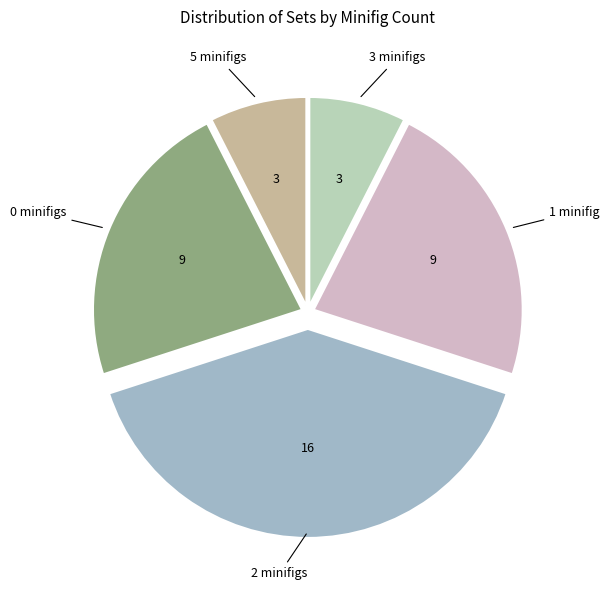

Is there any slice that represents more than half of the pie?

No